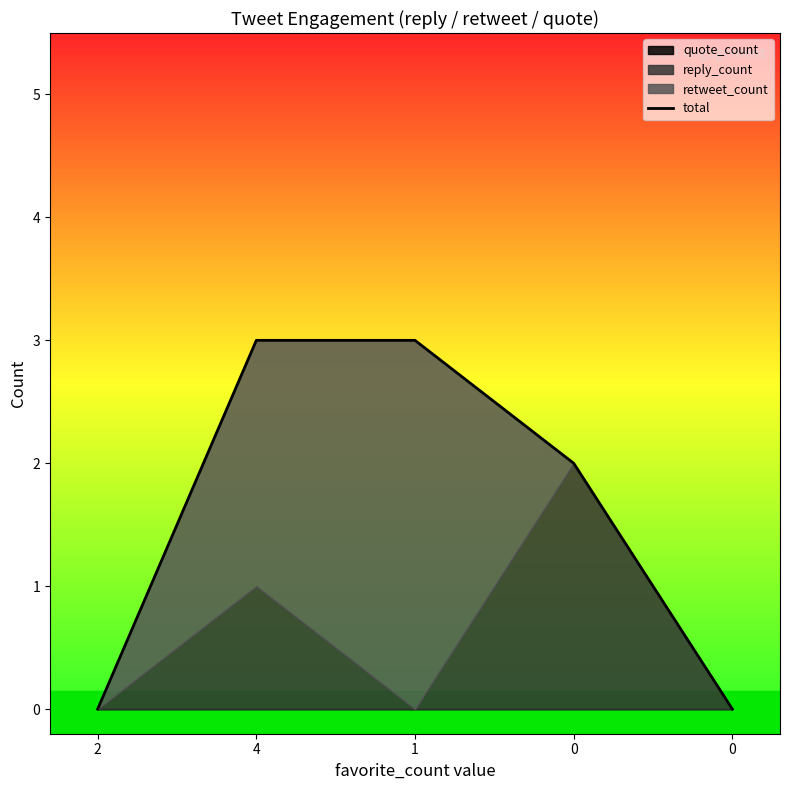

Rank the categories by value from highest to lowest.

4, 1, 0, 2, 0